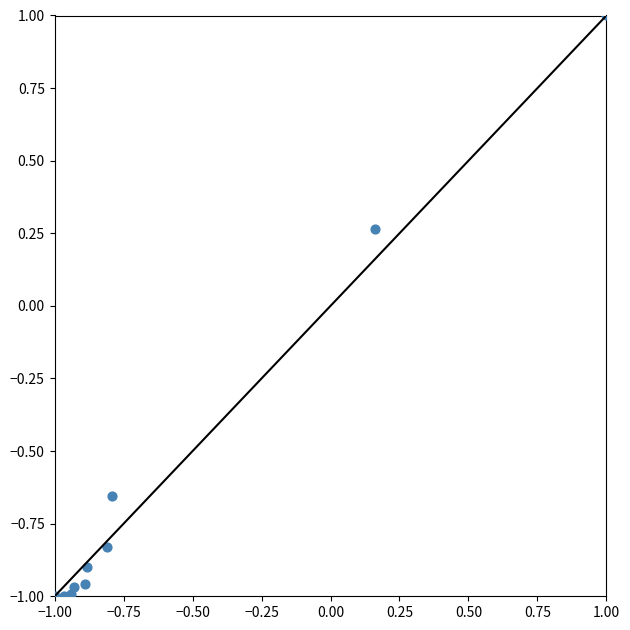

What is the range of X values (max minus min)?

2.0